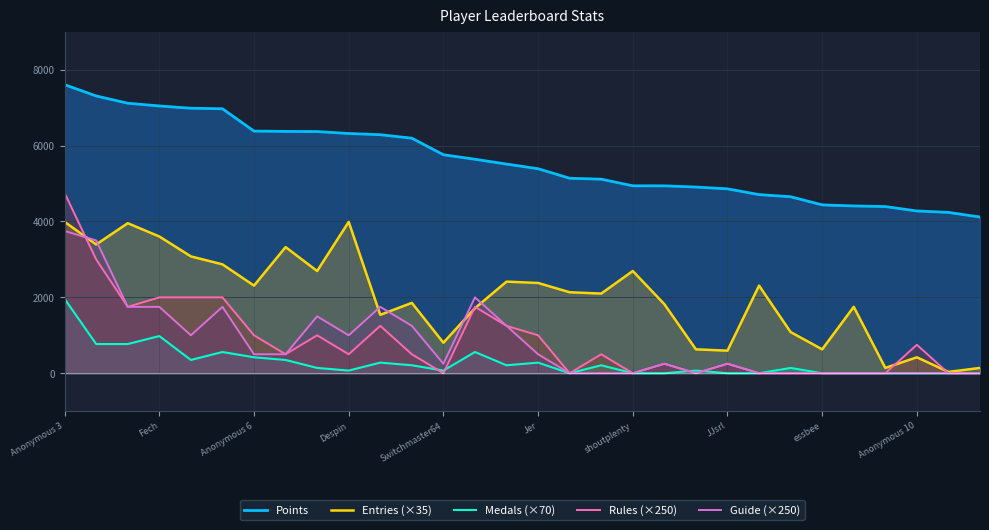

What is the maximum value shown in the chart?

7607